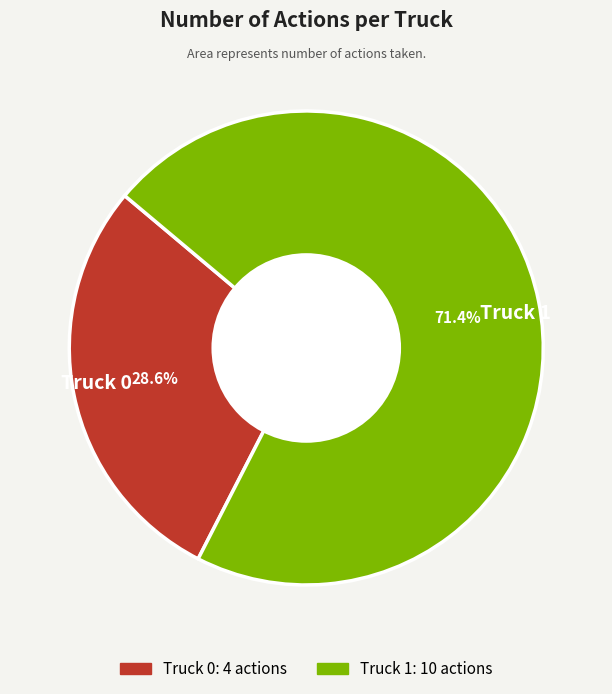

What percentage is NOT represented by Truck 1?

28.6%